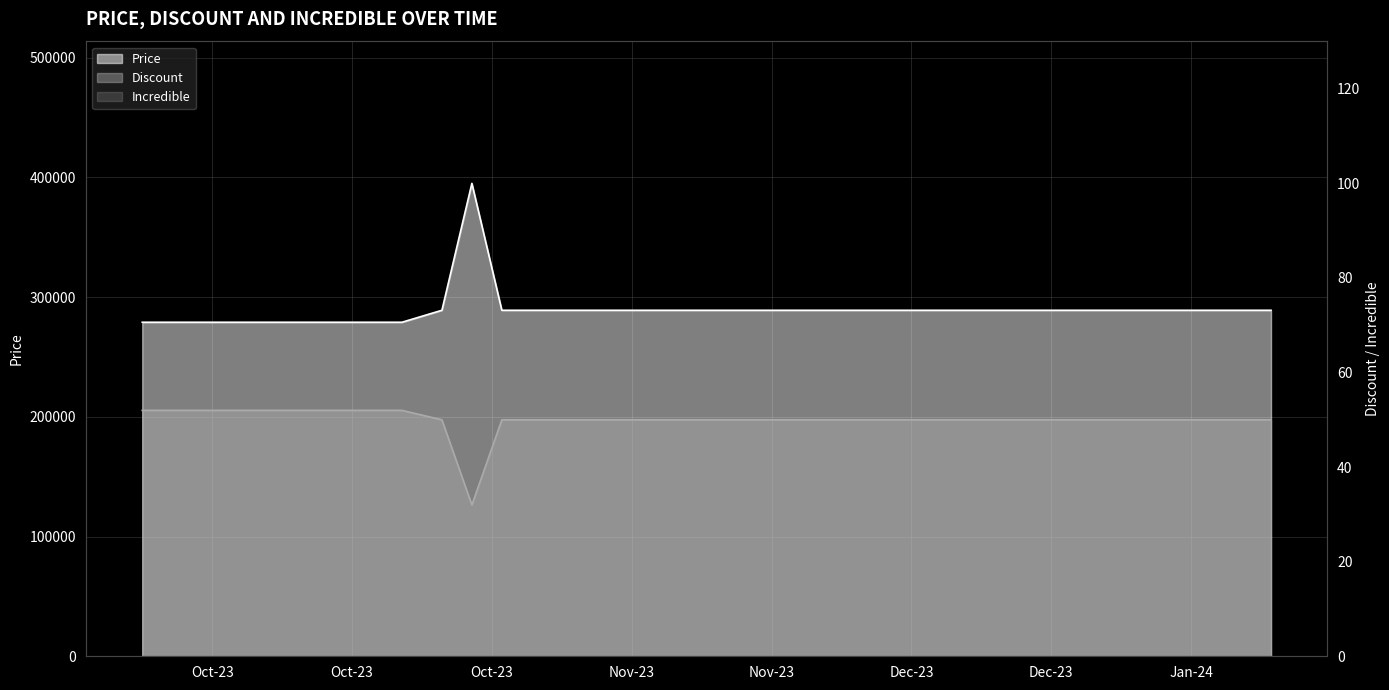

Between 2024-01-10 and 2023-11-08, which is larger?

2024-01-10